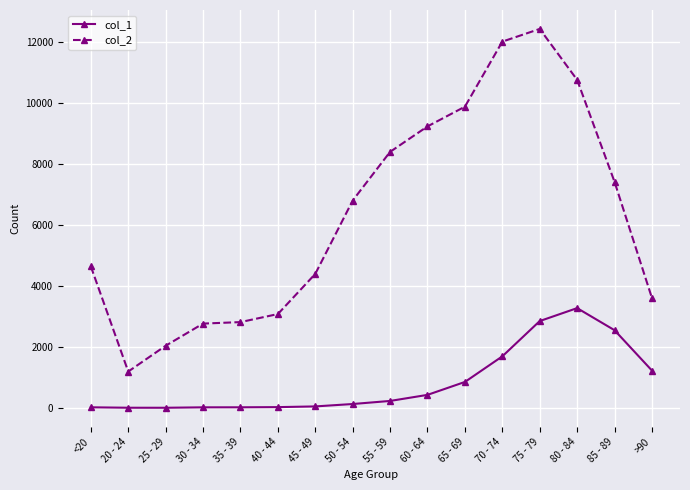

The value of col_1 at 85 - 89 is 2548. True or false?

True